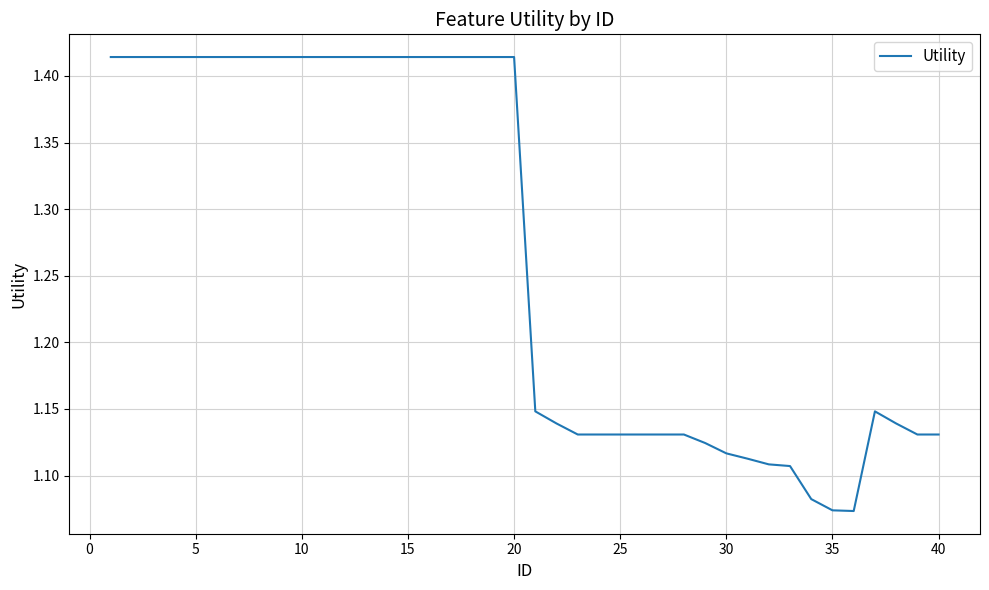

What is the difference between the maximum and minimum values?

0.3